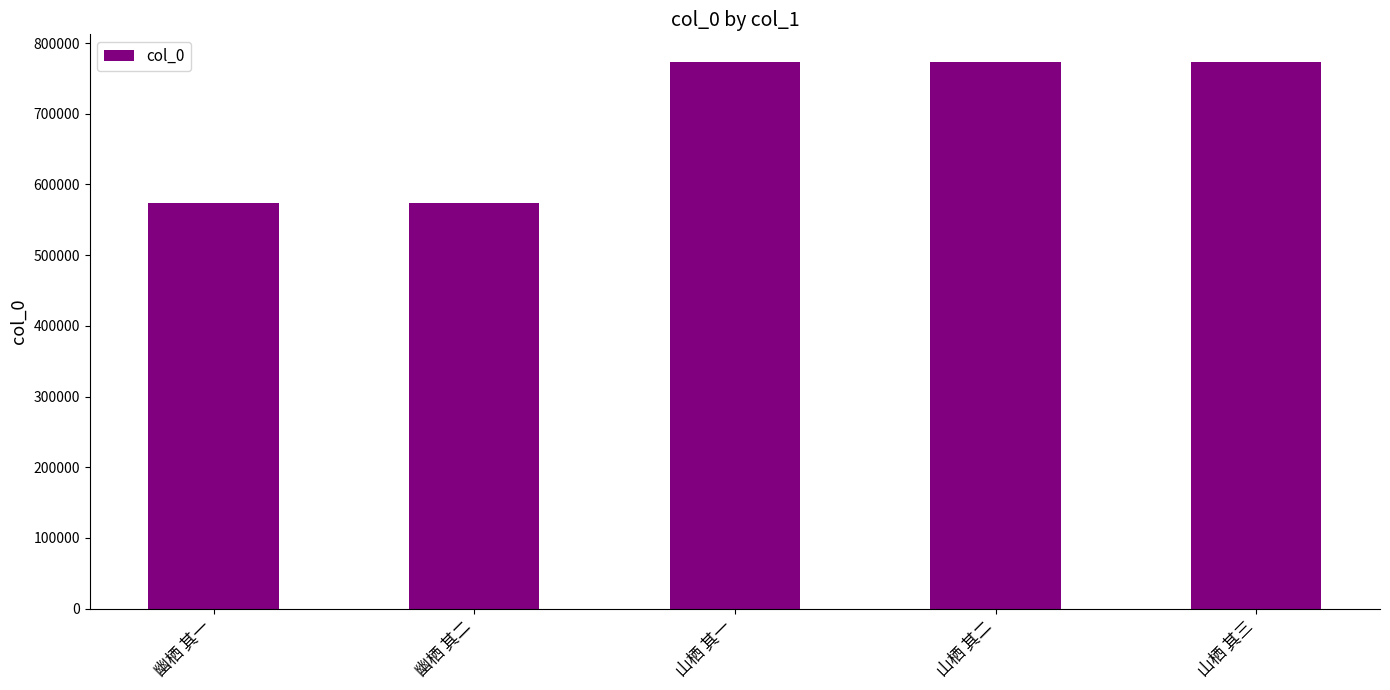

The chart shows a value of 290352 at 幽栖 其二. True or false?

False